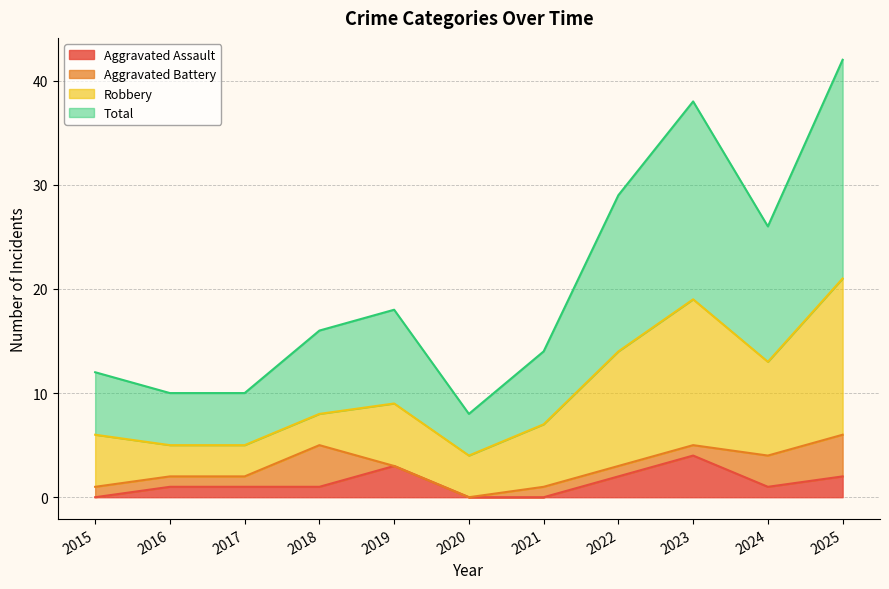

How many positive values does the Aggravated Assault series have?

8